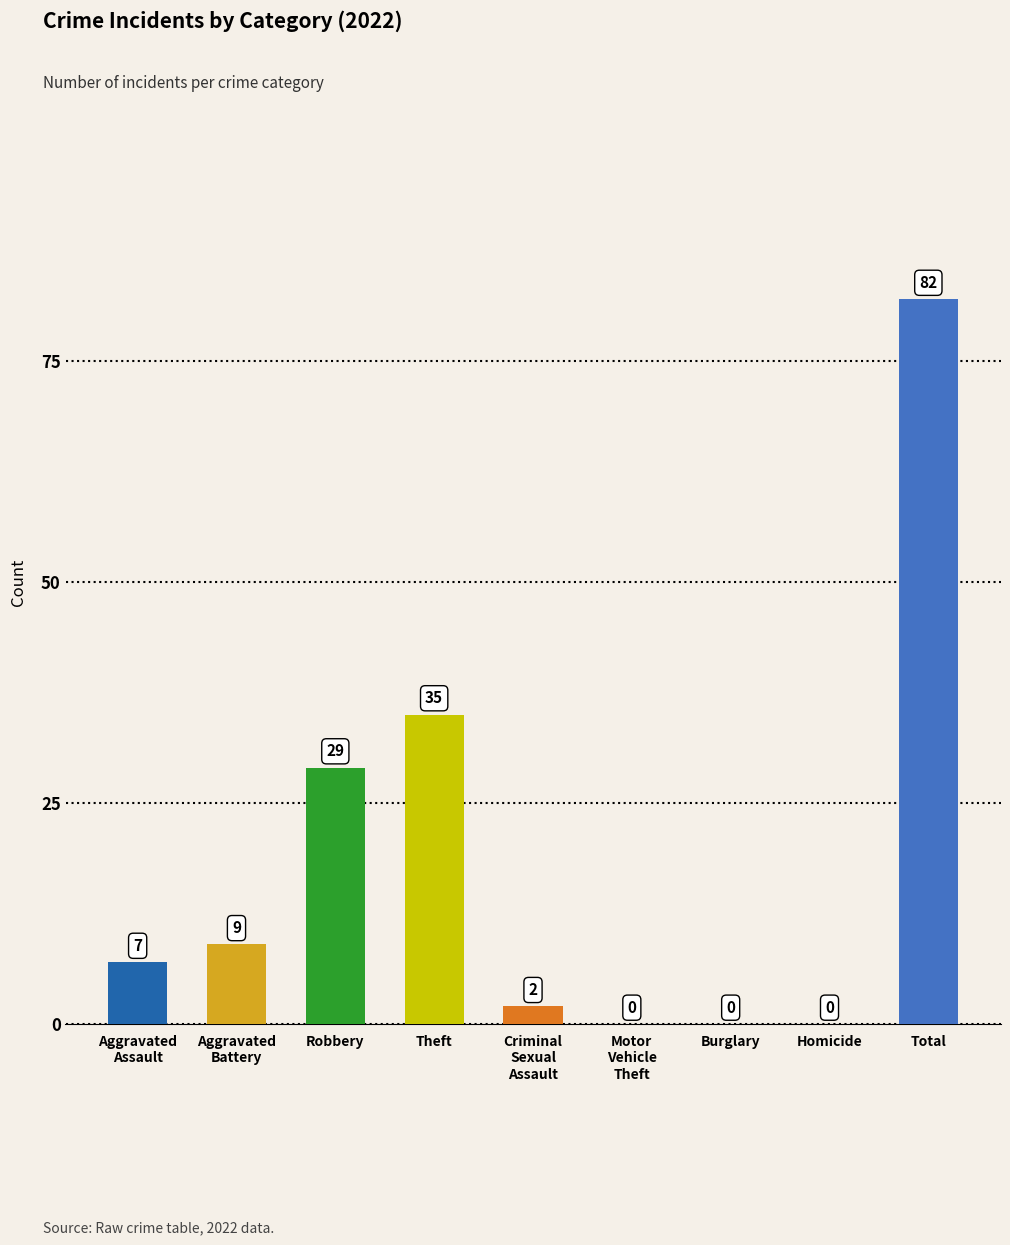

True or false: the data shows 36 at Homicide.

False